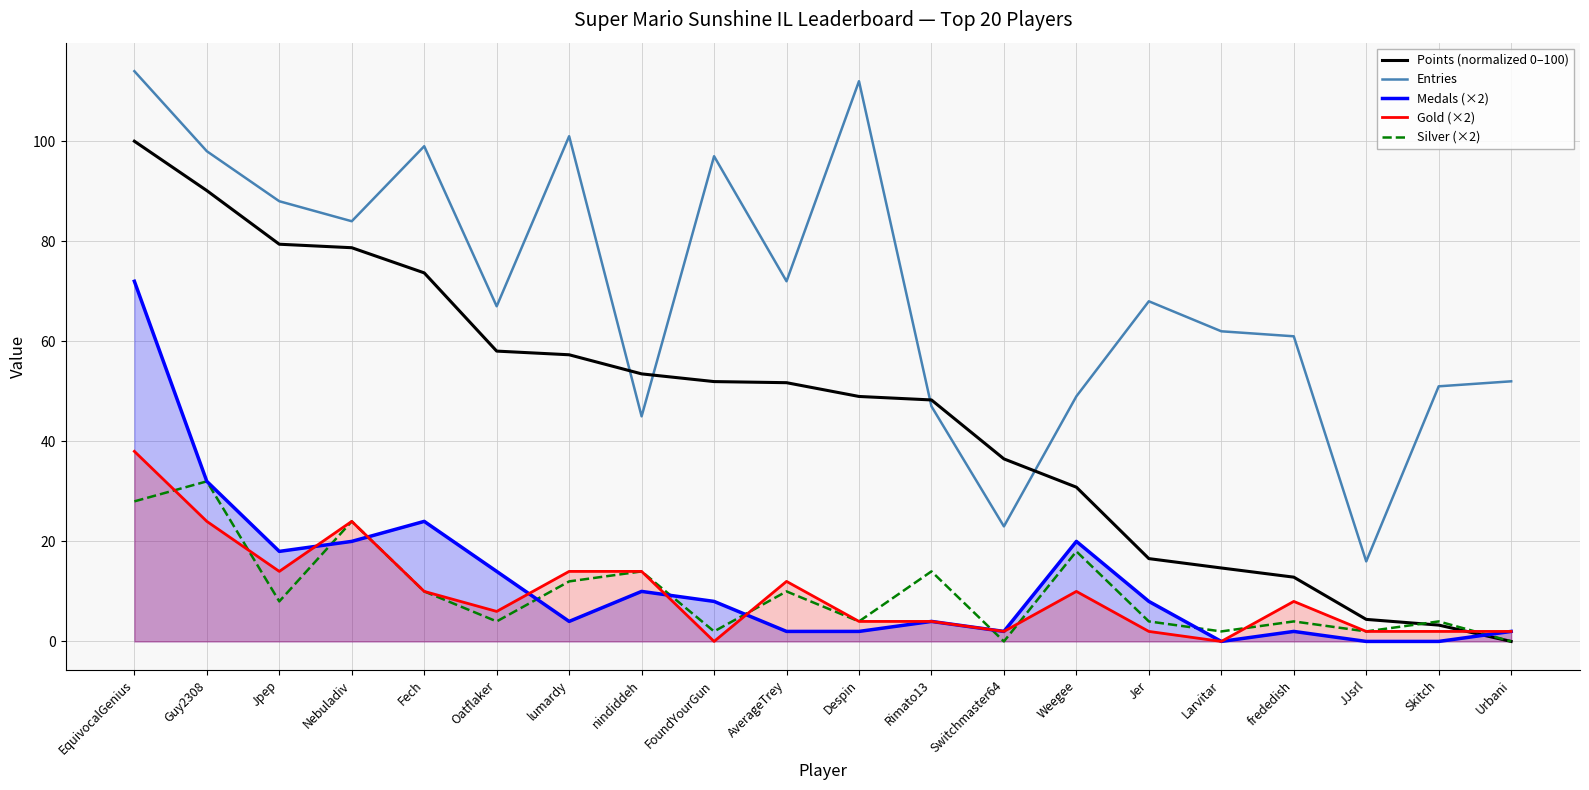

Between Jpep and Skitch, which series saw the biggest shift?

Points (normalized 0–100)